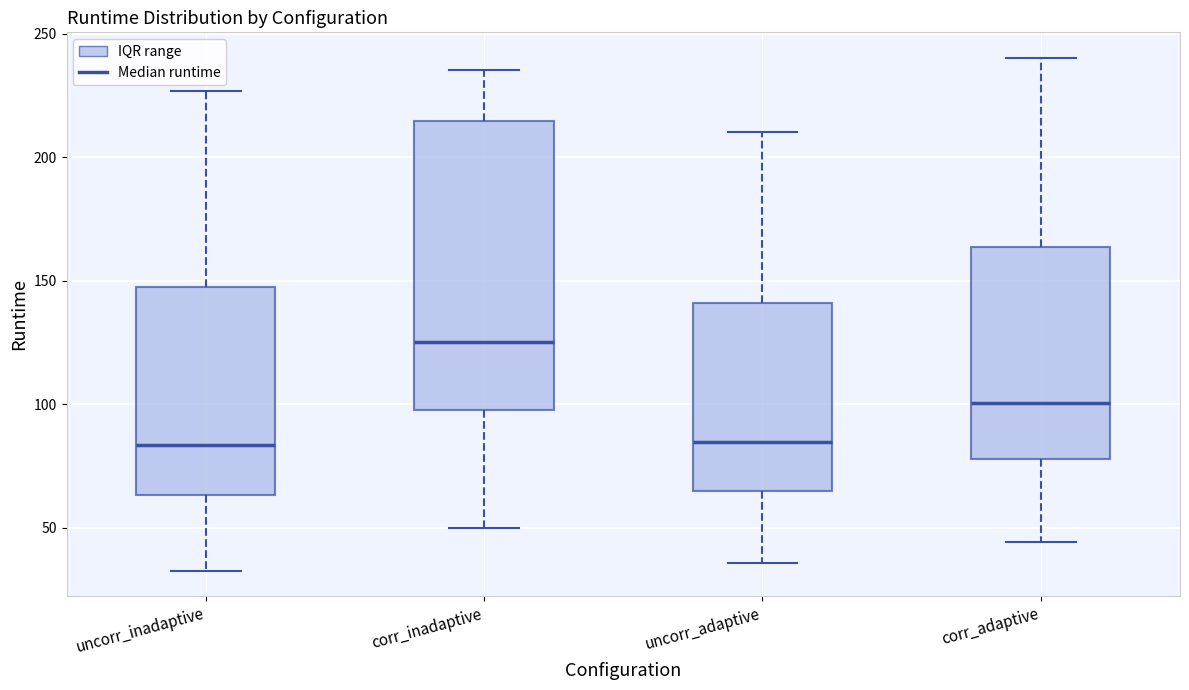

Where is the upper edge of the box for uncorr_adaptive on the y-axis? The values are not printed on the chart, so give them approximately, as read against the axis.

140